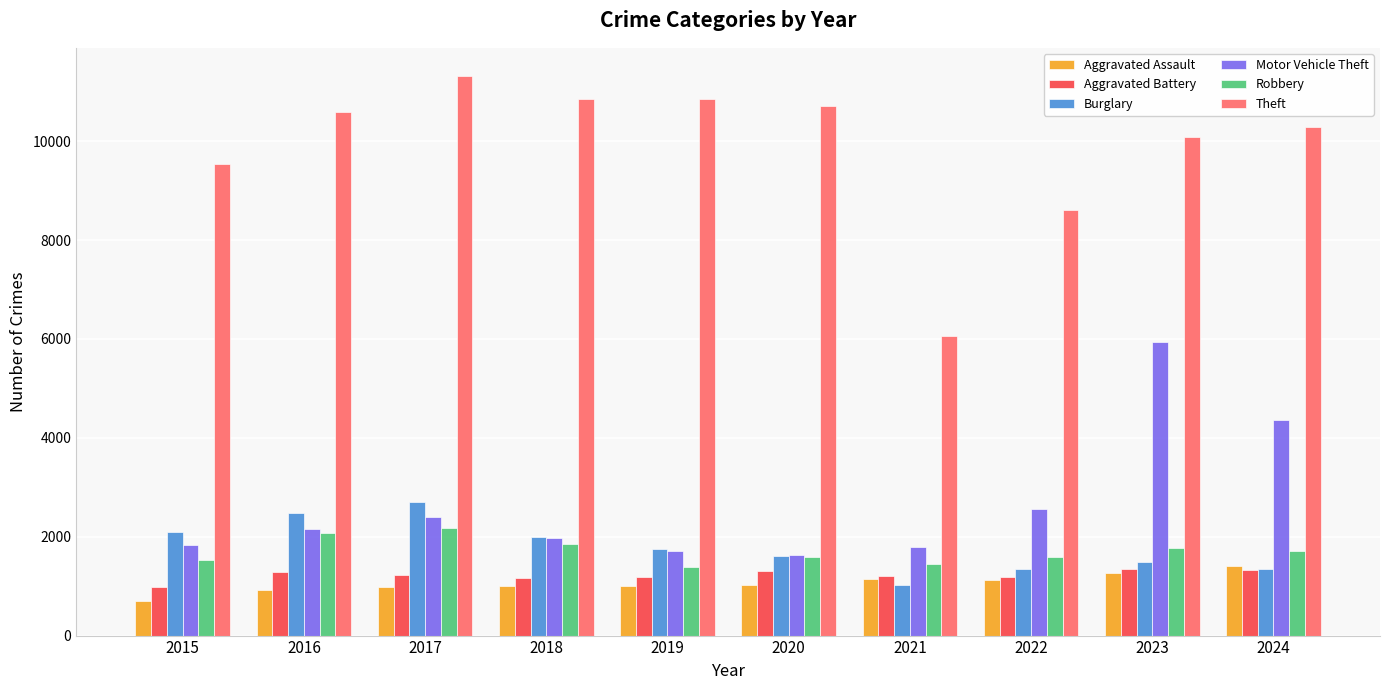

At which label does Burglary reach its minimum?

2021